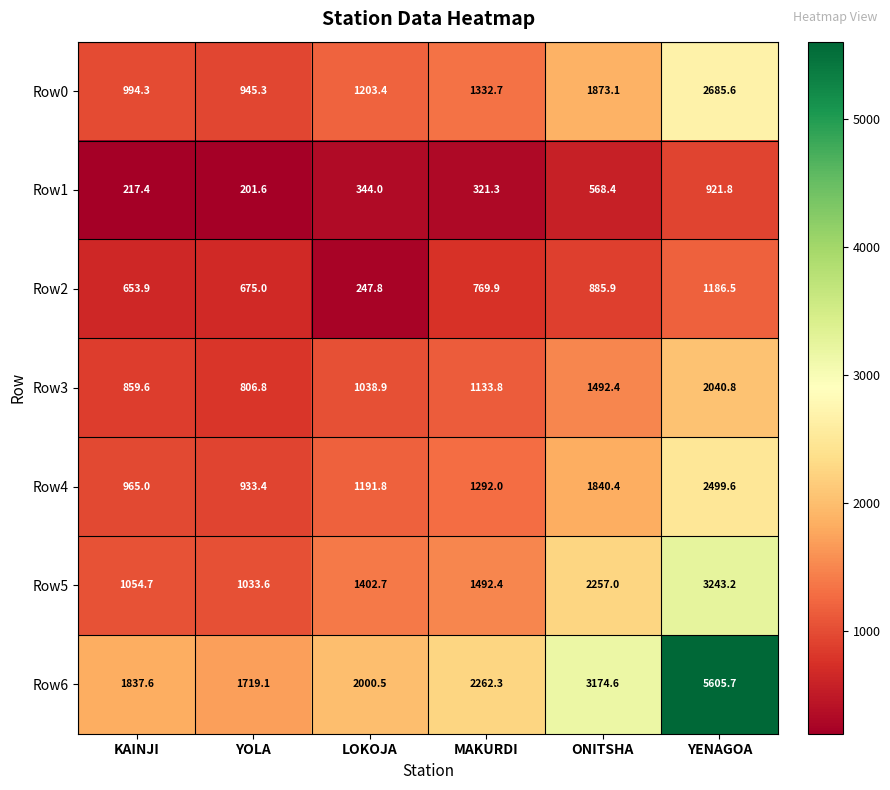

What is the minimum value shown in the chart?

201.6